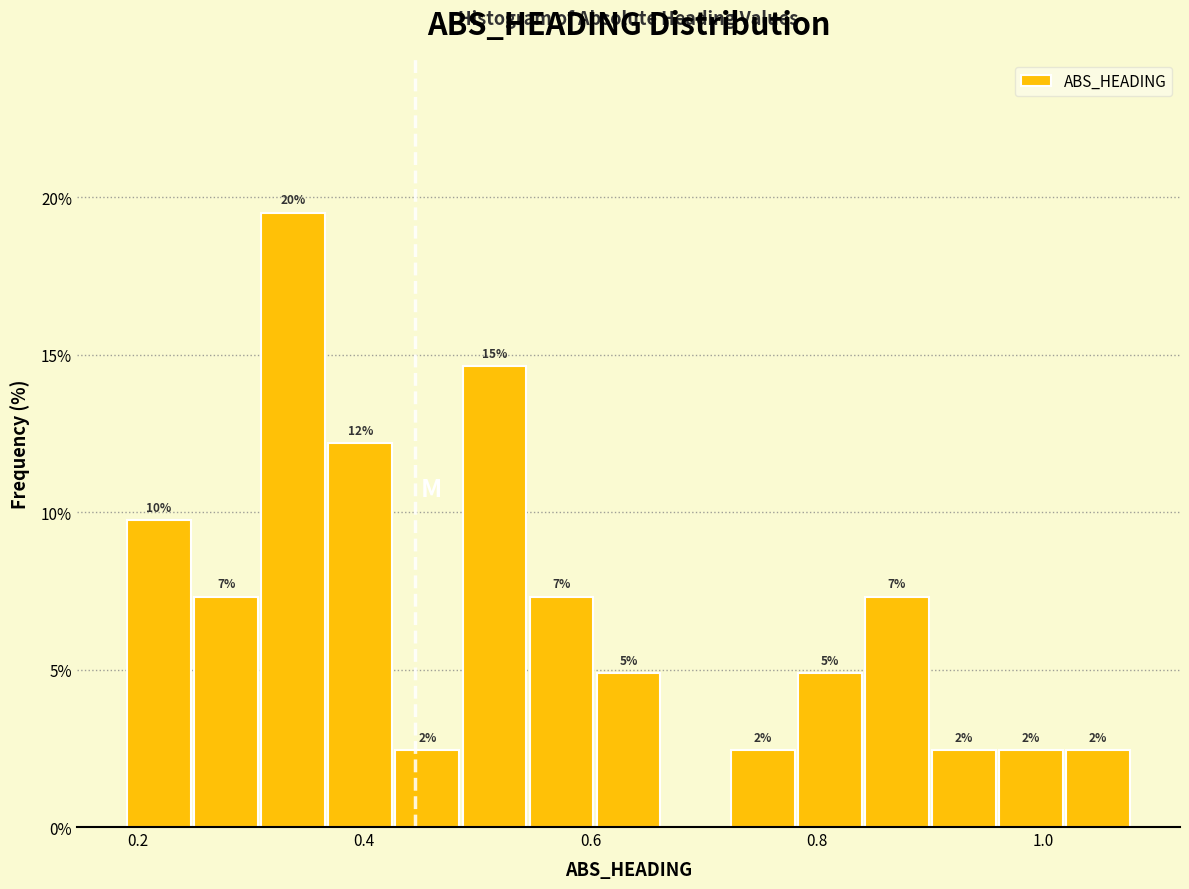

Around what value on the x-axis is the tallest bar? Give the approximate position of its centre, as read against the axis.

0.34